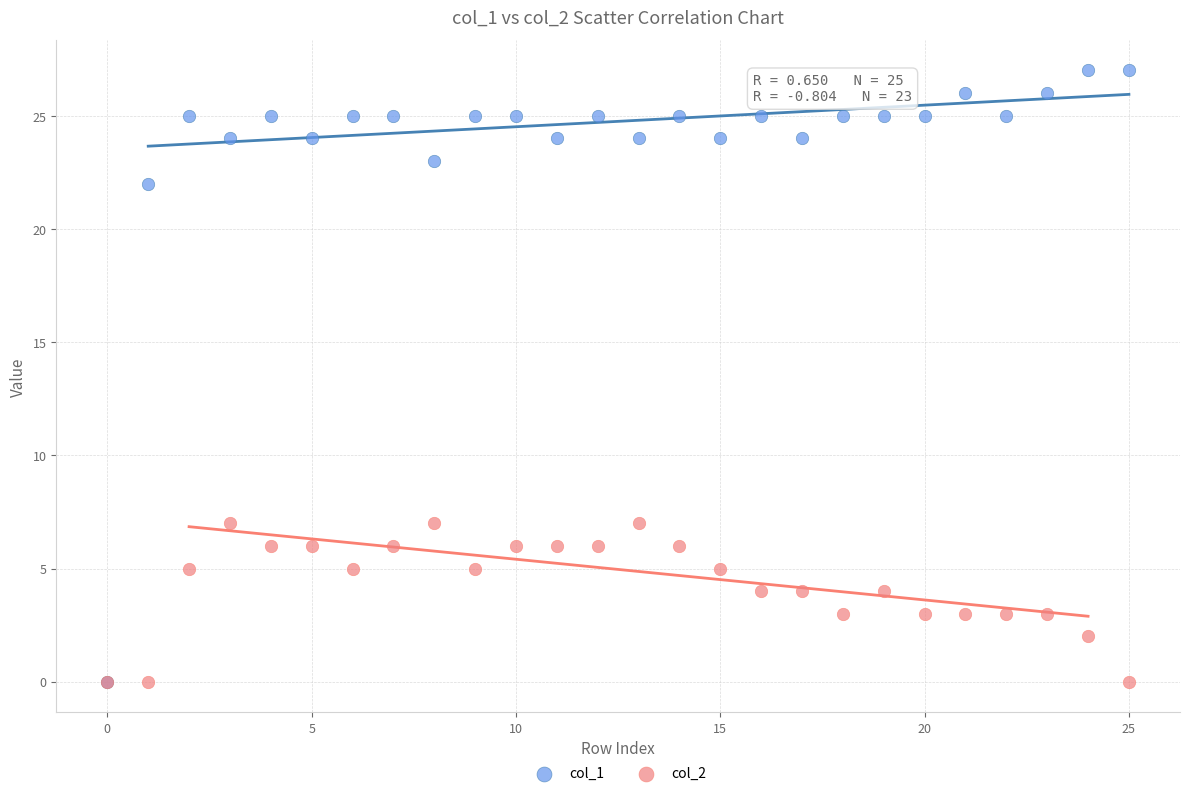

Which series has the widest spread of Y values?

col_1